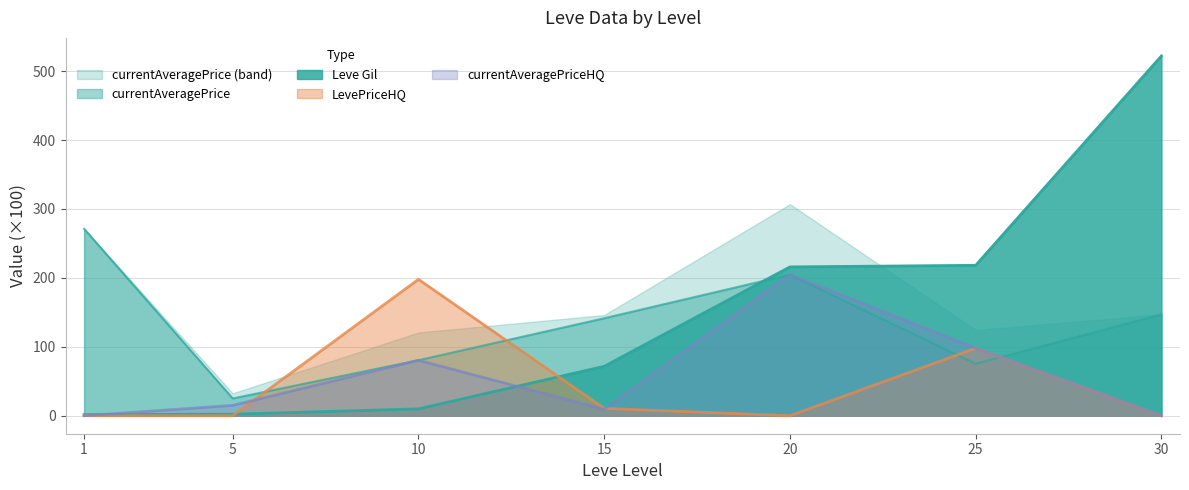

Where does the currentAveragePriceHQ series first go above 15?

10